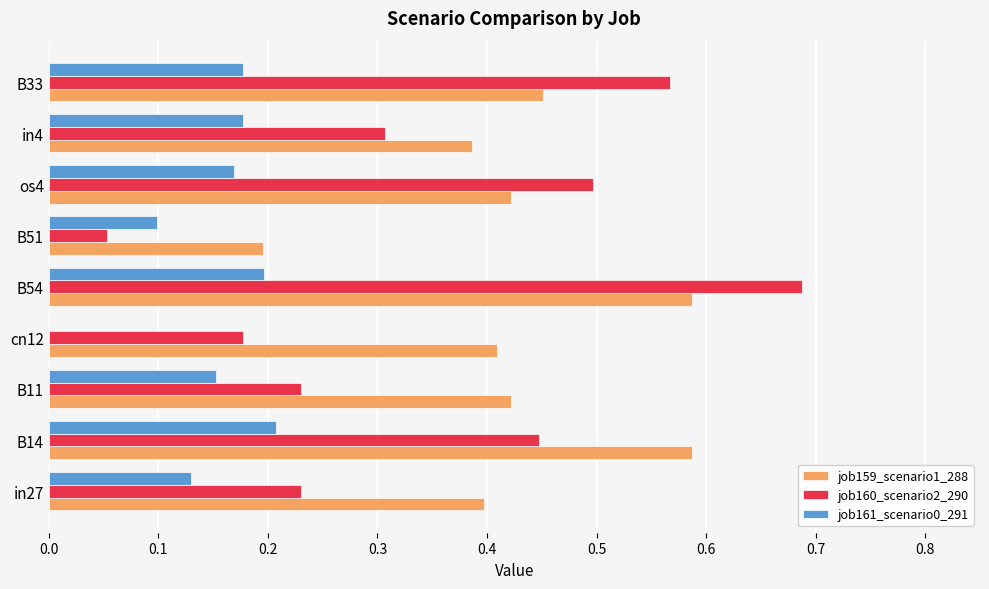

The value of job159_scenario1_288 at in27 is 0.7. True or false?

False